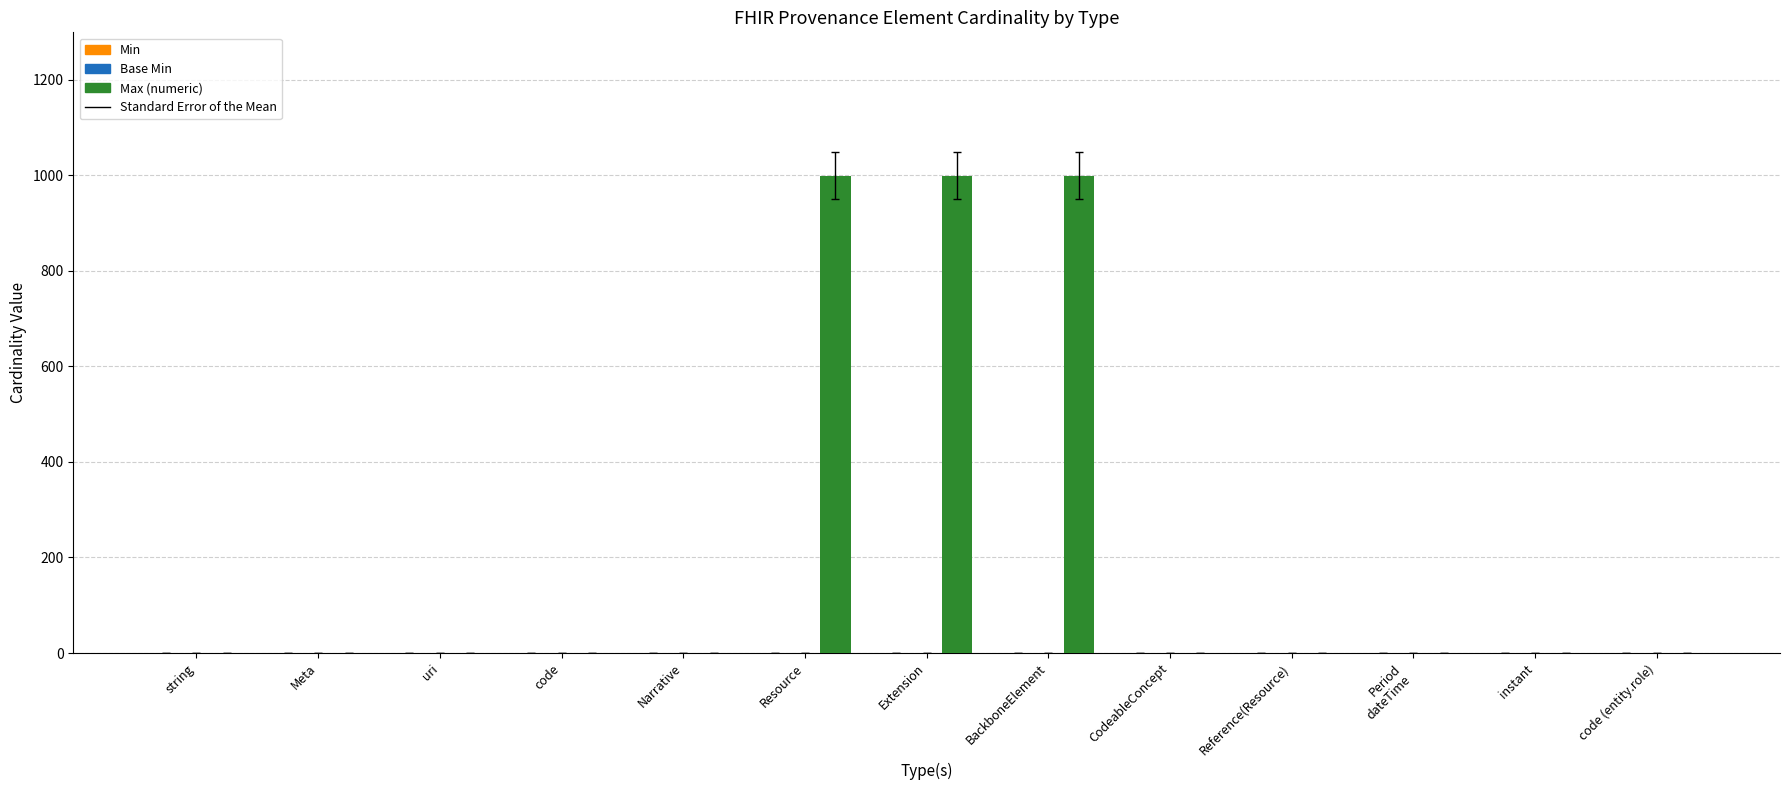

True or false: Max (numeric) has a value of 999 at Extension.

True